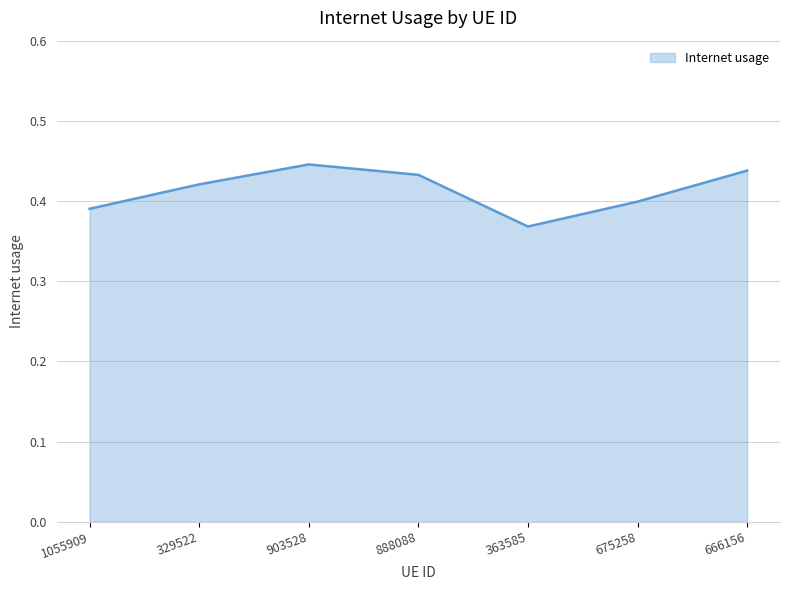

Which label corresponds to the smallest value in the chart?

363585